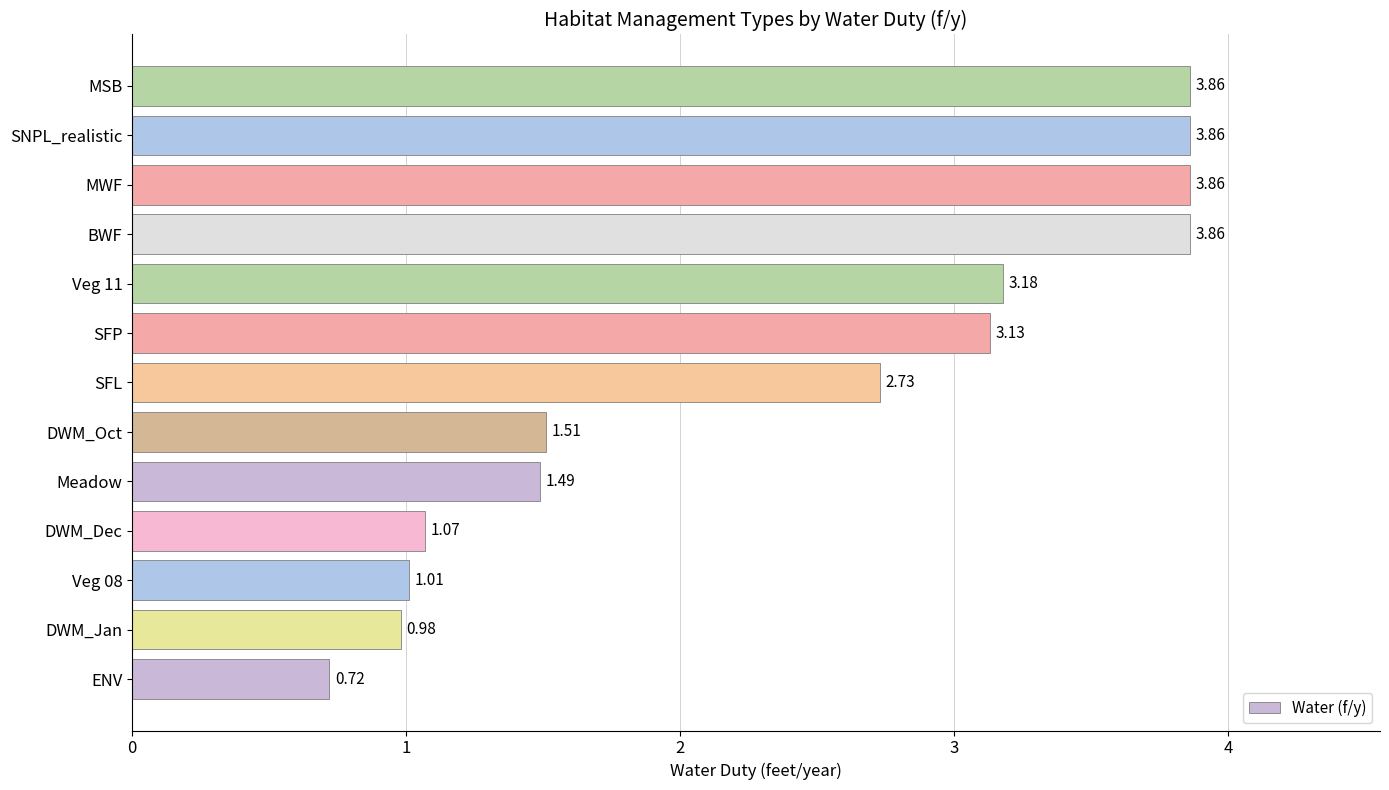

Approximately how many times larger is the value at DWM_Oct compared to DWM_Dec?

1.4